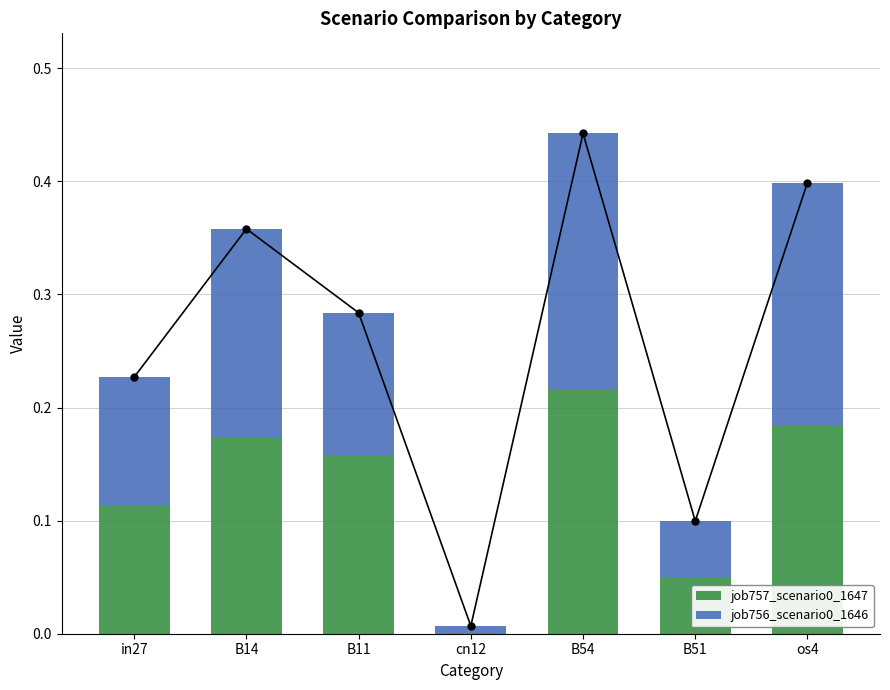

Between in27 and B54, which series saw the biggest shift?

job756_scenario0_1646